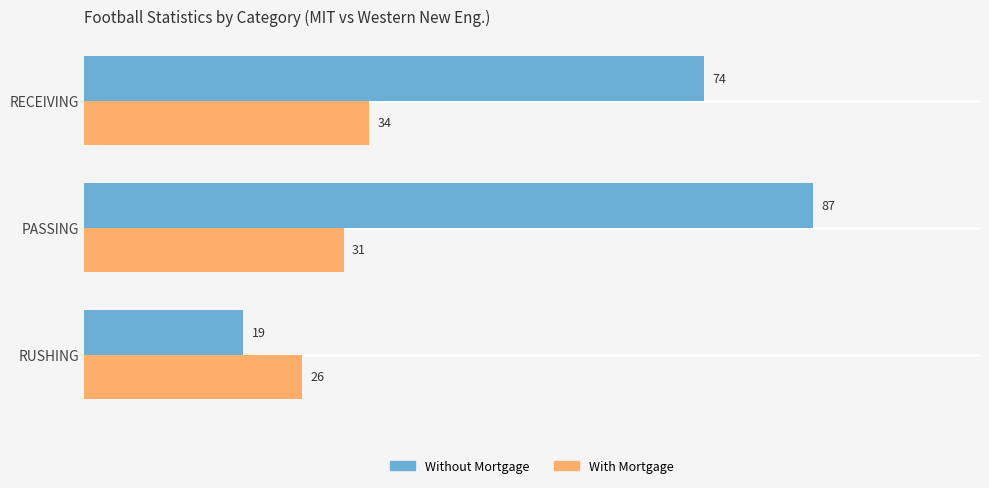

True or false: With Mortgage has a value of 23 at RECEIVING.

False